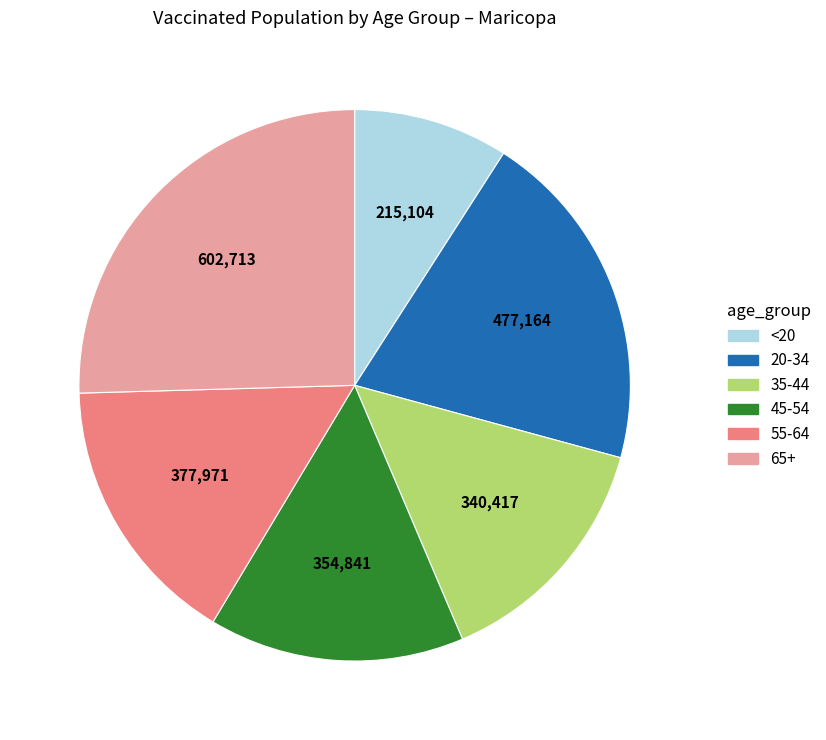

What is the ratio of the value at 65+ to the value at 45-54?

1.7